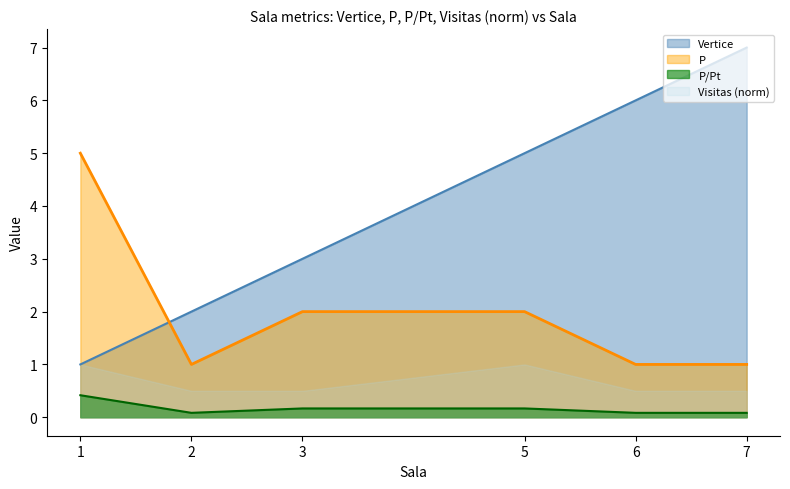

Which series has the largest range (max minus min)?

Vertice